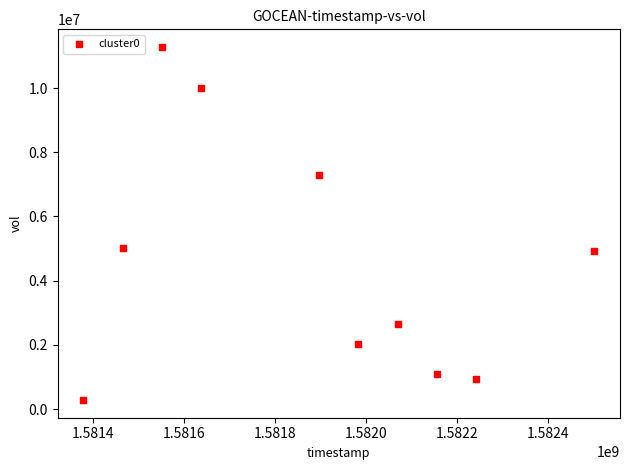

What is the average Y value?

4551460